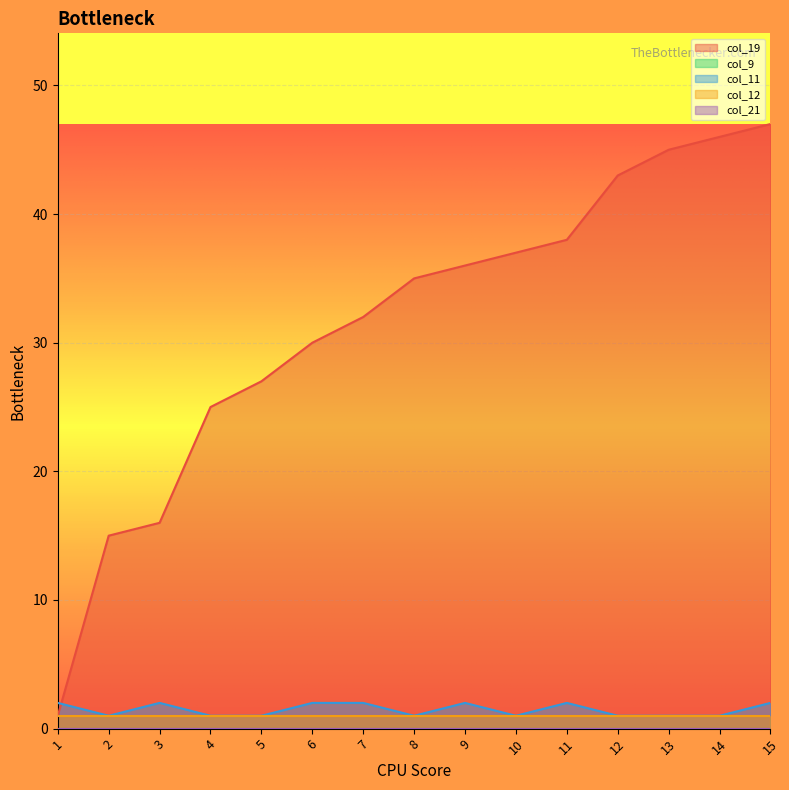

True or false: col_9 and col_19 cross at least once.

False